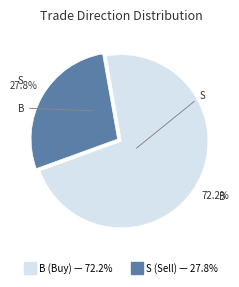

Is it true that S is 28% of the pie?

True